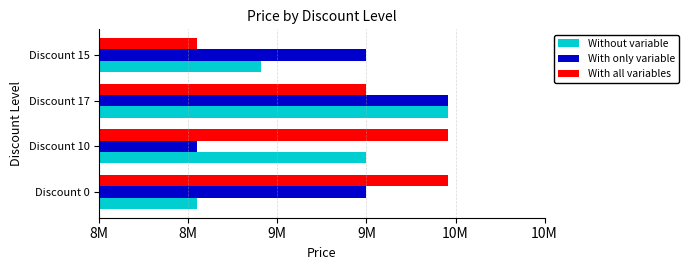

What are all the series names shown in the legend?

Without variable, With only variable, With all variables